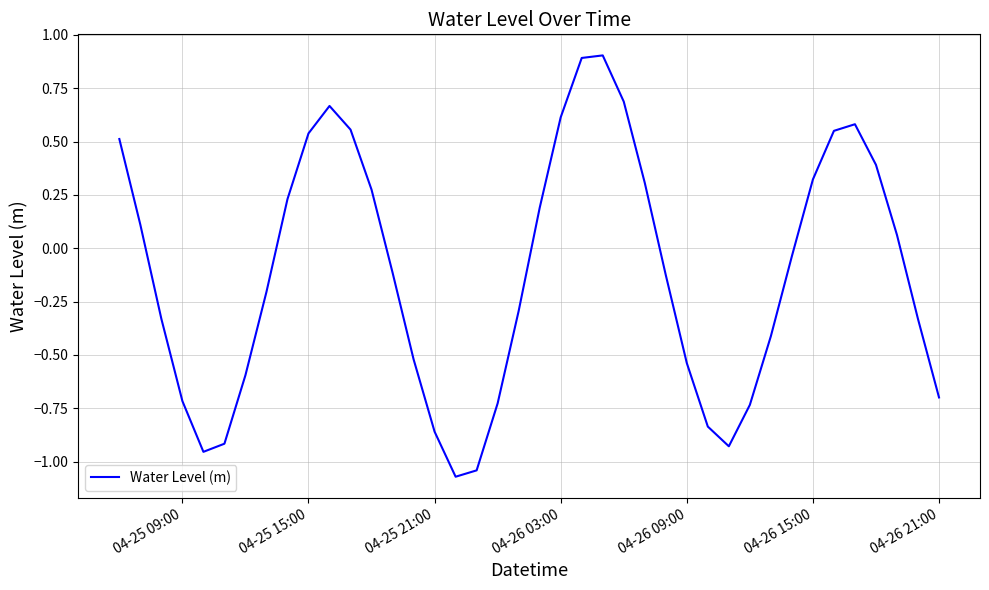

What is the maximum value shown in the chart?

0.9